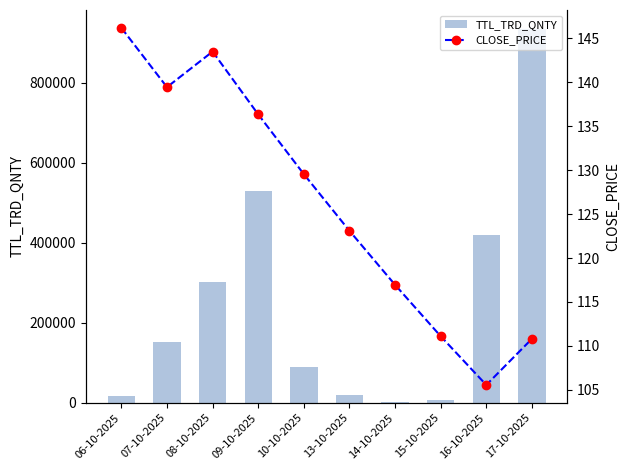

Reading left to right, transcribe all the data shown in this chart.

TTL_TRD_QNTY: 06-10-2025=16800.0	07-10-2025=152000.0	08-10-2025=300800.0	09-10-2025=528000.0	10-10-2025=89600.0	13-10-2025=19200.0	14-10-2025=3200.0	15-10-2025=6400.0	16-10-2025=419200.0	17-10-2025=934400.0
CLOSE_PRICE: 06-10-2025=146.2	07-10-2025=139.4	08-10-2025=143.5	09-10-2025=136.3	10-10-2025=129.6	13-10-2025=123.1	14-10-2025=117.0	15-10-2025=111.1	16-10-2025=105.5	17-10-2025=110.8